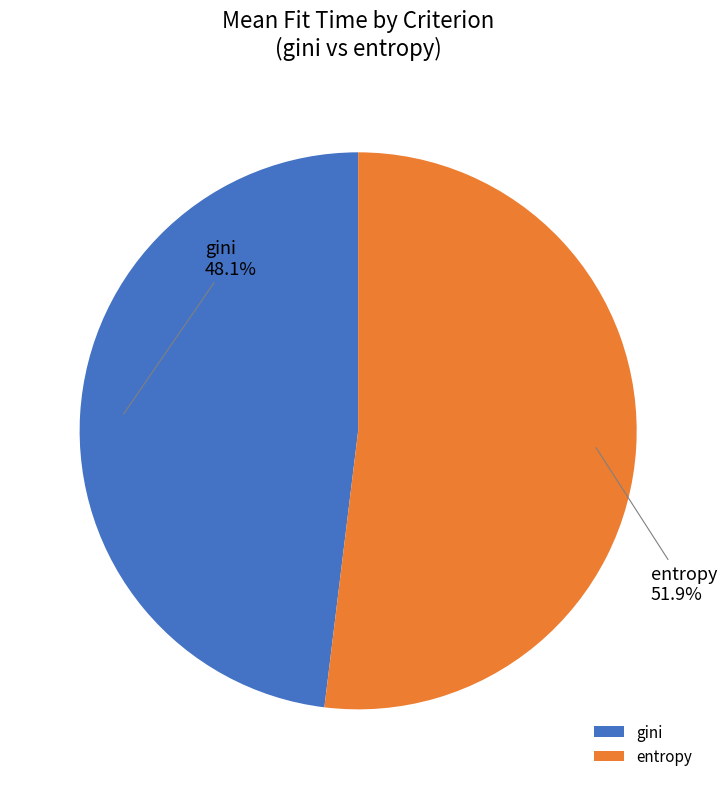

Is the sum of gini and entropy greater than half?

Yes